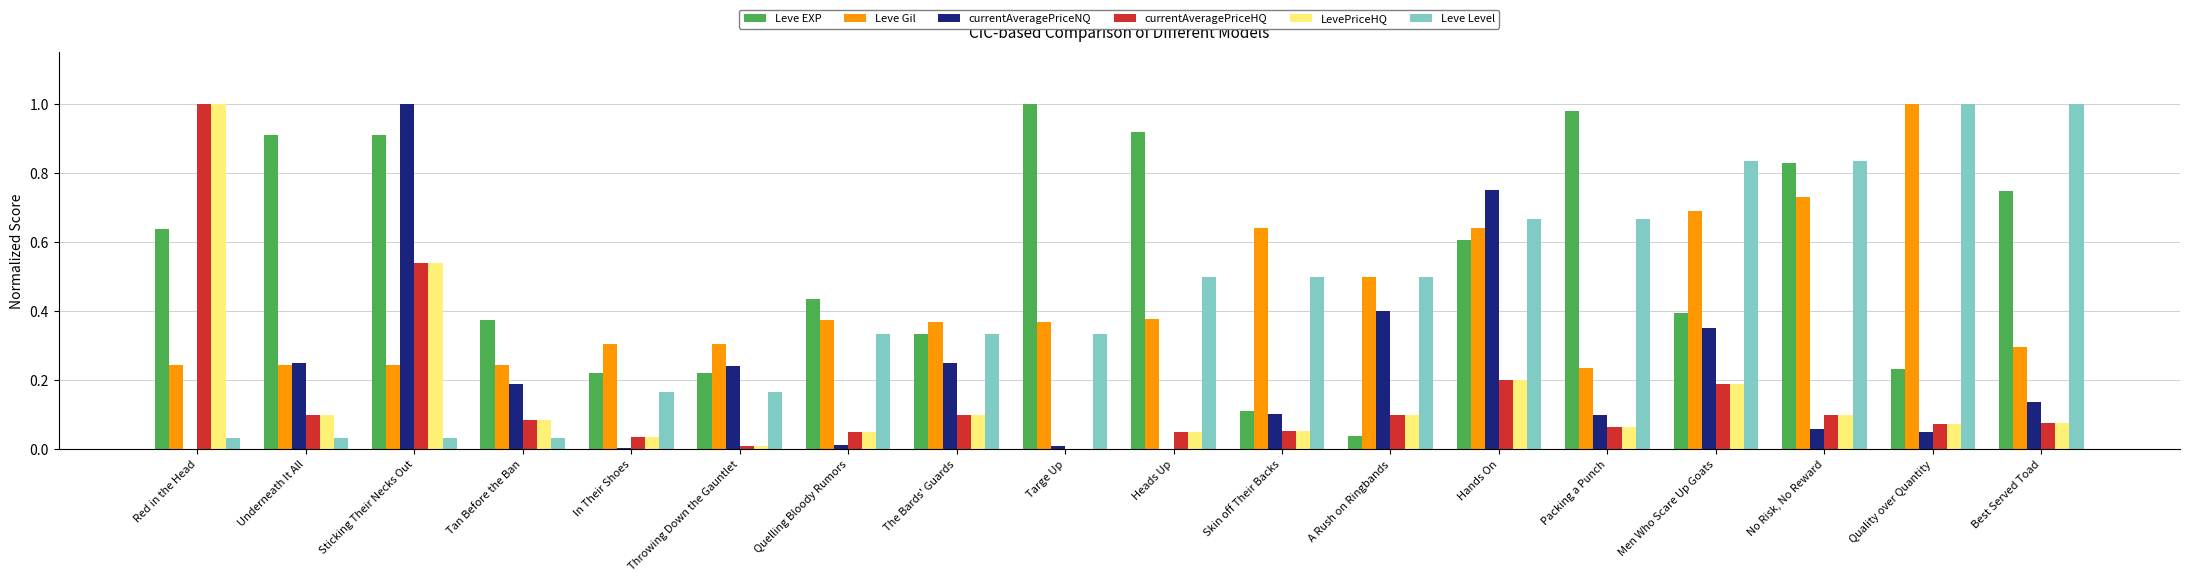

Is it true that Leve Gil equals 0.2 at Underneath It All?

True